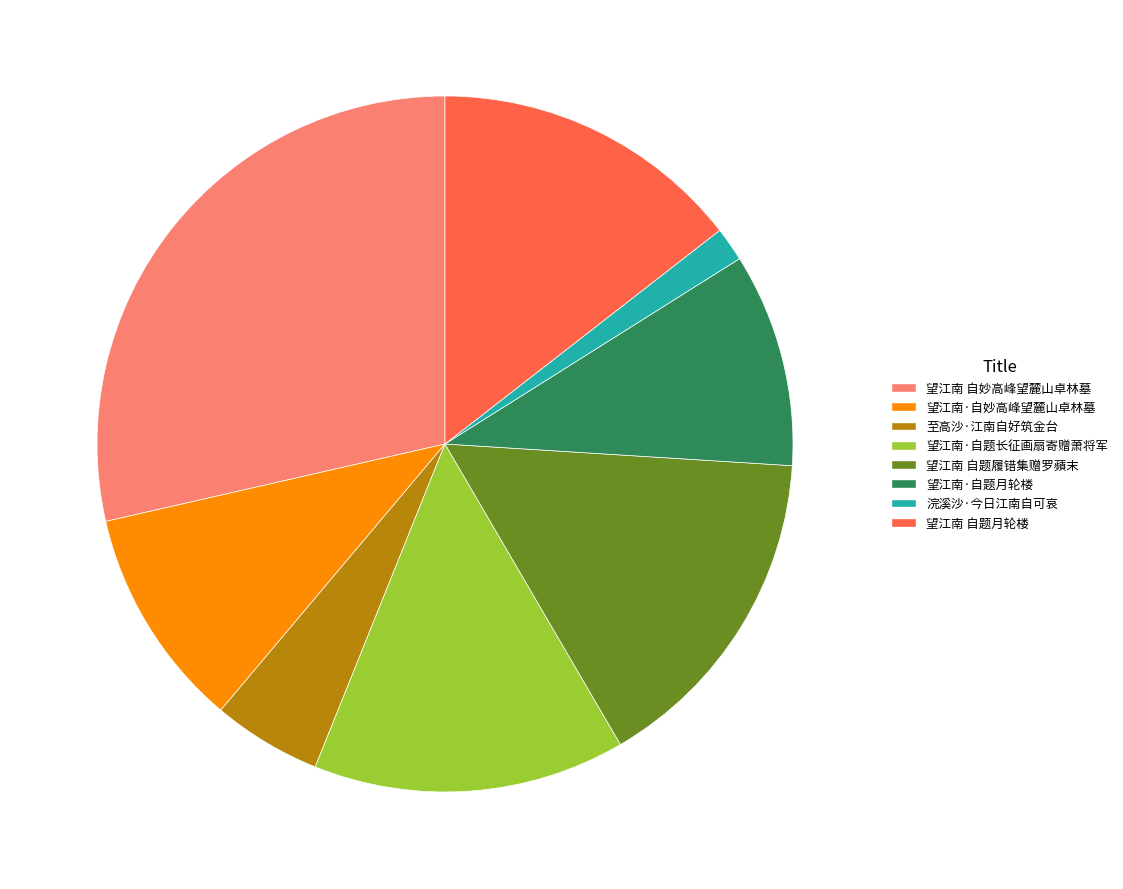

Do 浣溪沙·今日江南自可哀 and 至高沙·江南自好筑金台 together represent more than half of the pie?

No